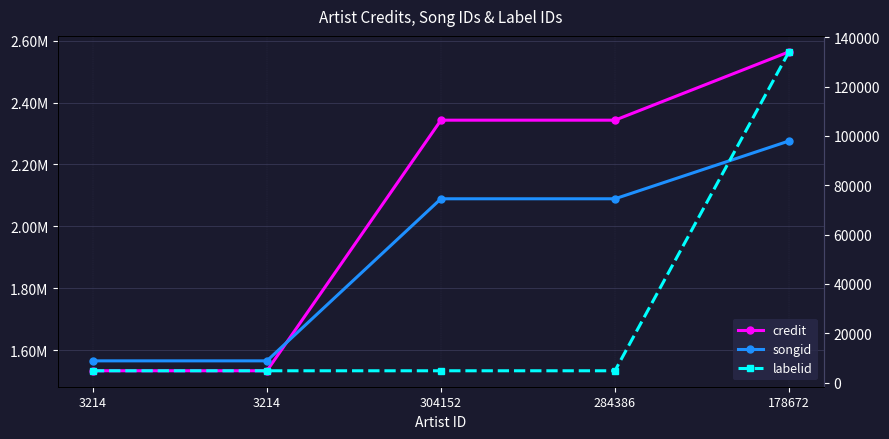

The value of labelid at 304152 is 2507. True or false?

False